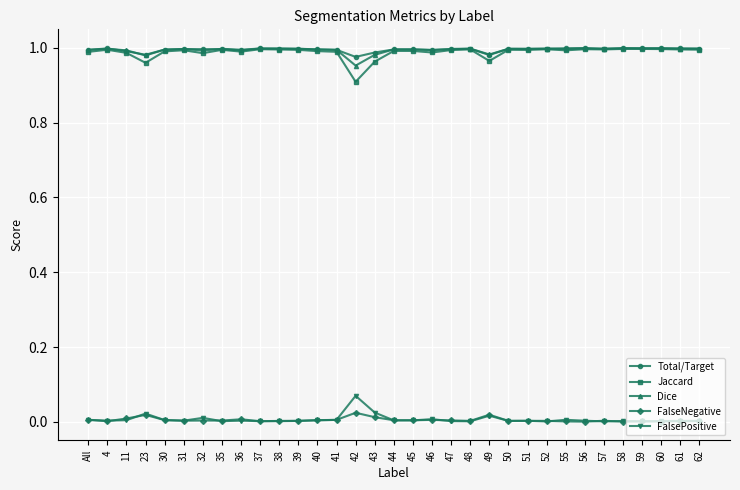

At which label is Dice closest to 0?

42